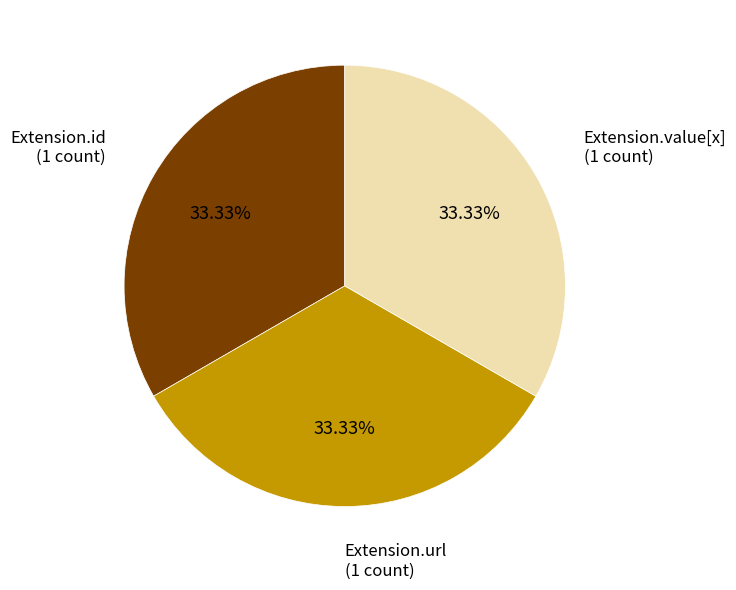

Is there any slice that represents more than half of the pie?

No